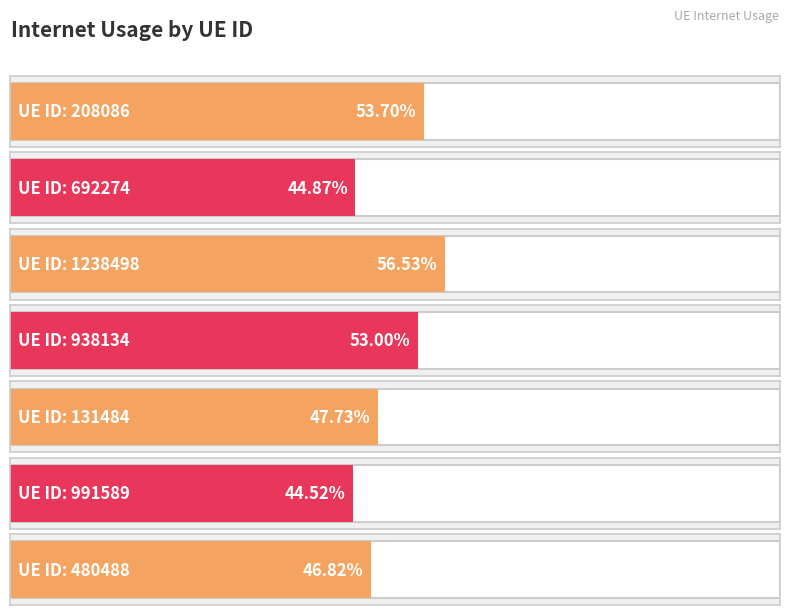

Reading left to right, transcribe all the data shown in this chart.

0.5	0.4	0.6	0.5	0.5	0.4	0.5